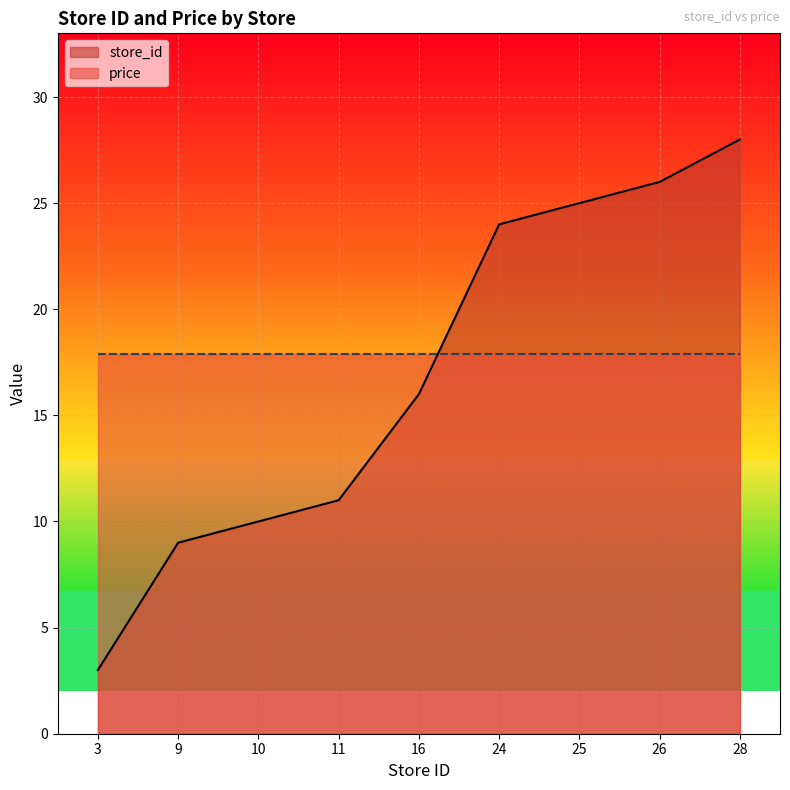

Is it true that the value at 3 is 3?

True